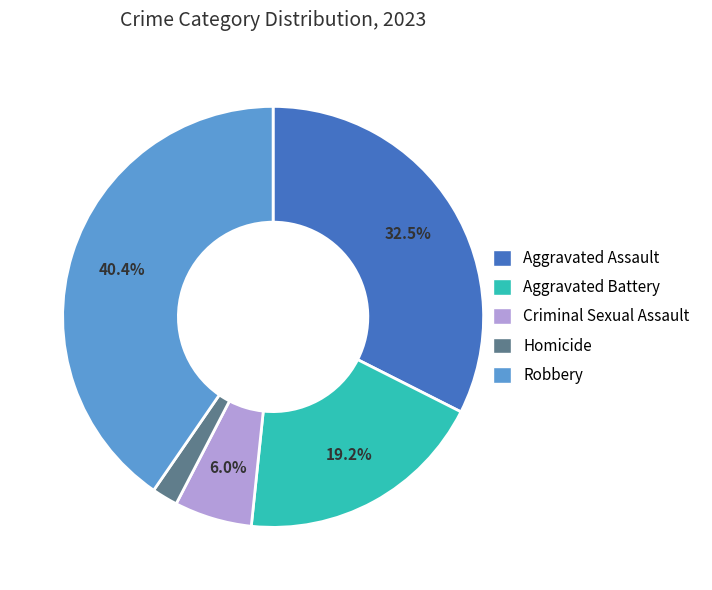

How much of the chart is everything except Criminal Sexual Assault?

94.0%